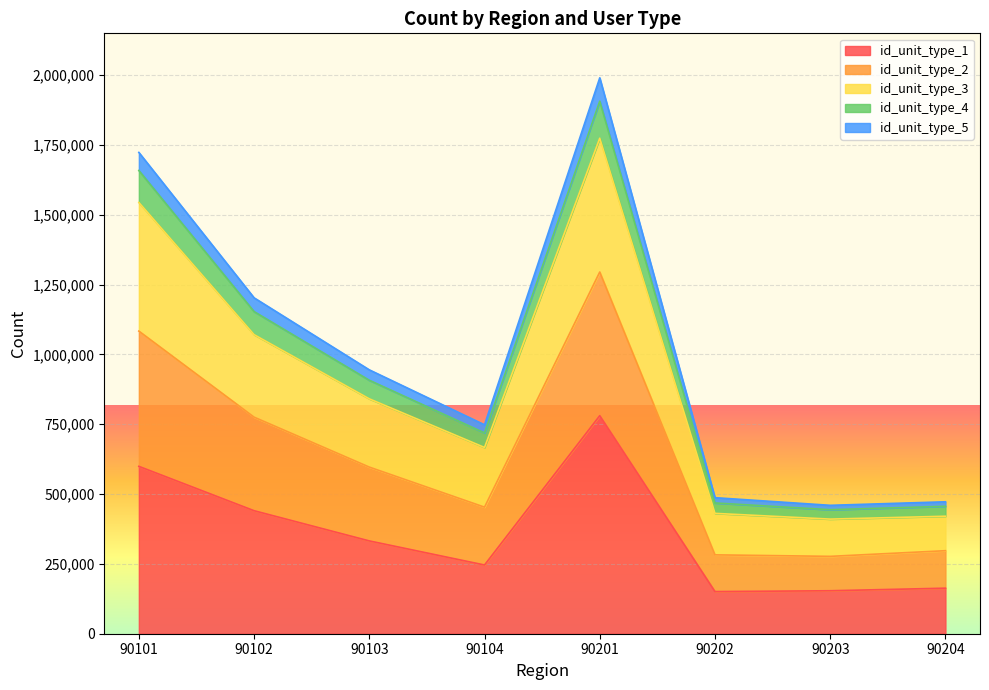

Between 90103 and 90203, which is larger?

90103